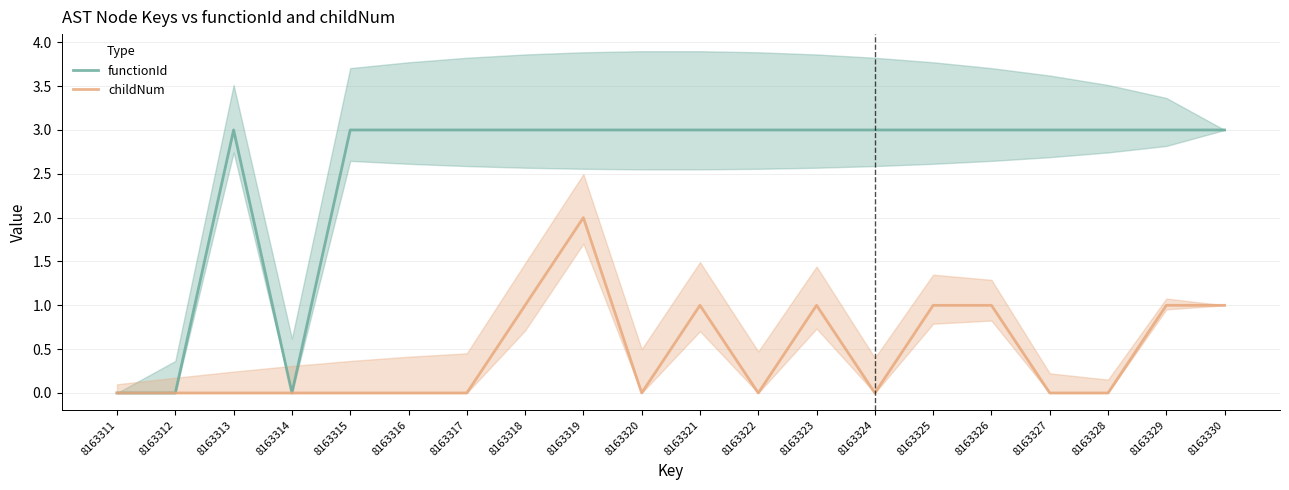

Count the functionId values in the range 3 to 4.

17